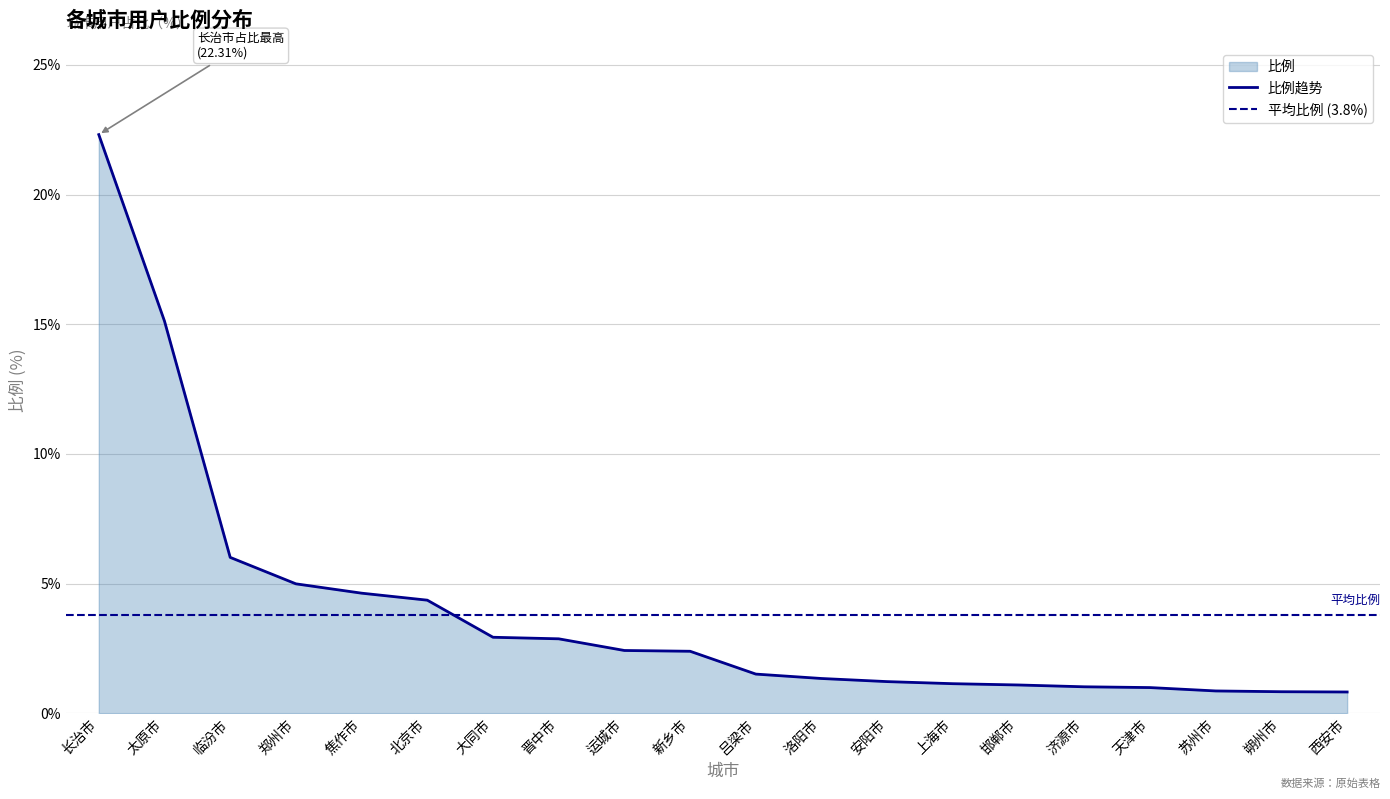

Is it true that the value at 郑州市 is 5.0?

True